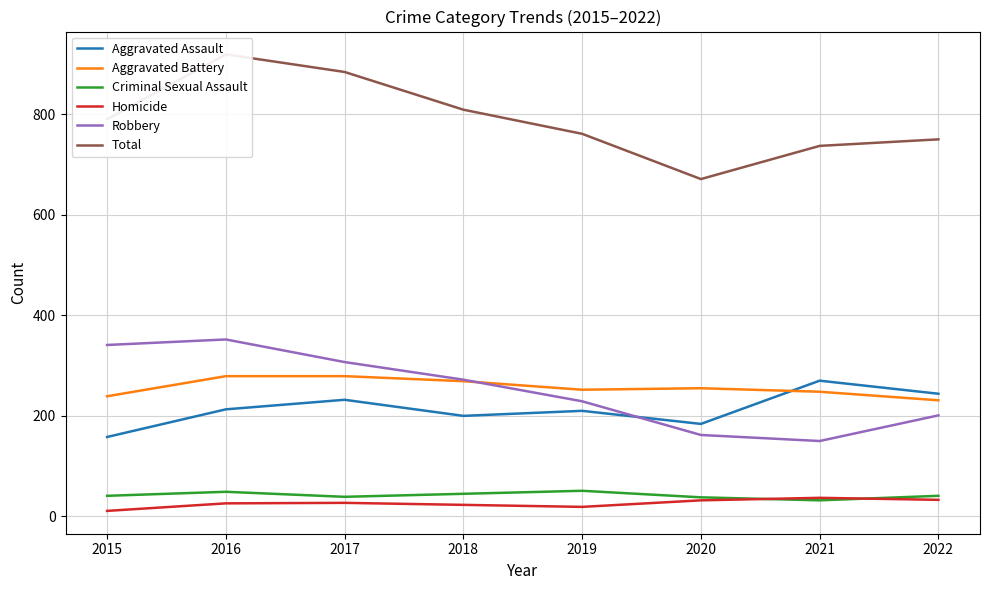

Where is the first local minimum for Aggravated Battery?

2019